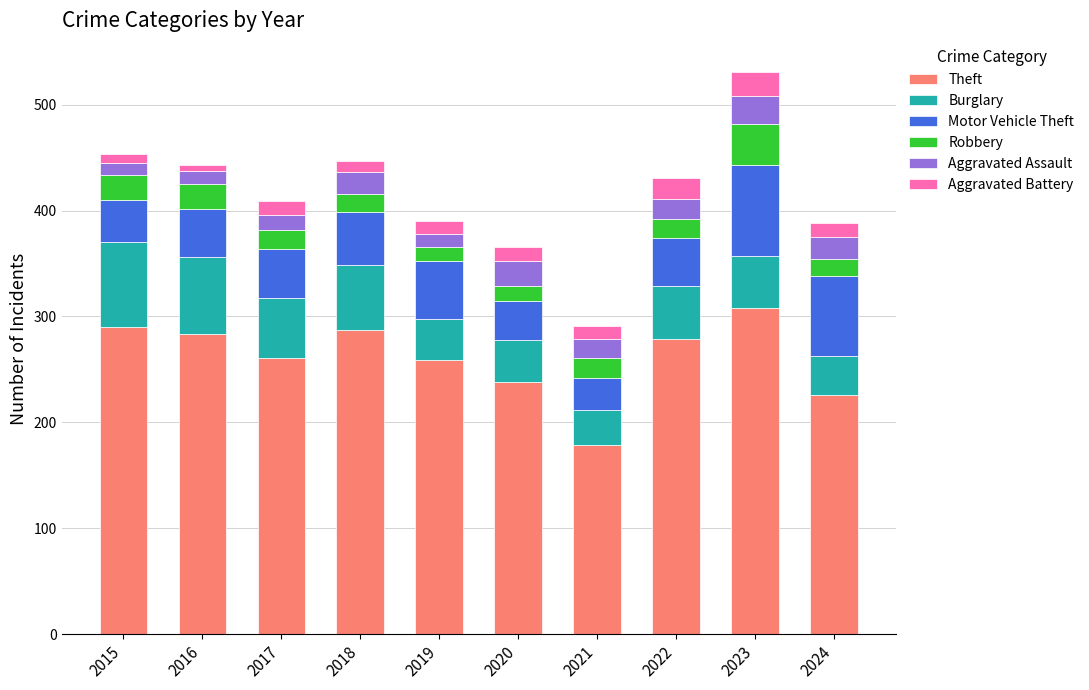

What is the lowest value of the Theft series?

179